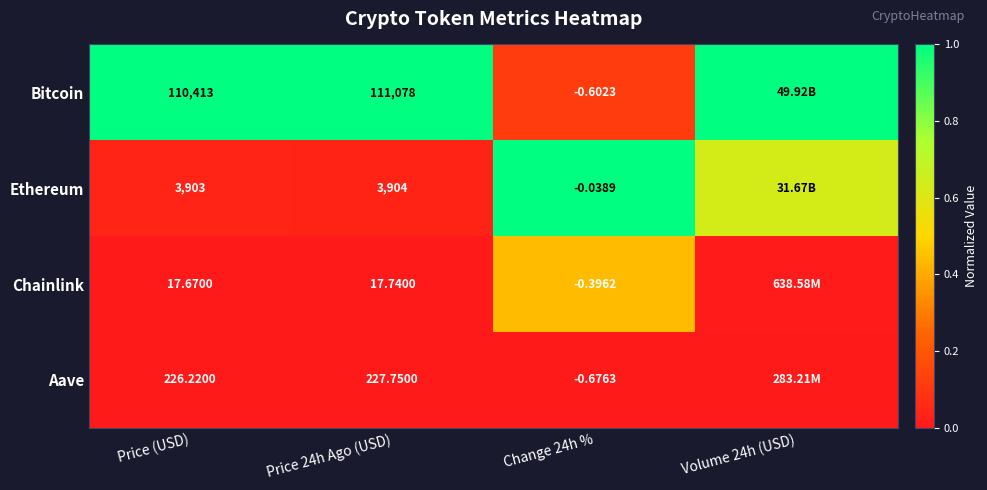

At Price 24h Ago (USD), list the series in order from smallest to largest.

Chainlink, Aave, Ethereum, Bitcoin